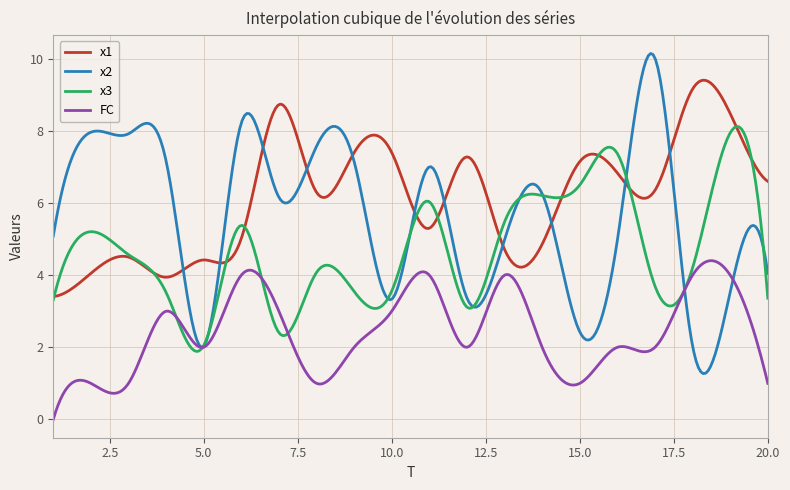

Which series has the widest spread of values?

x2